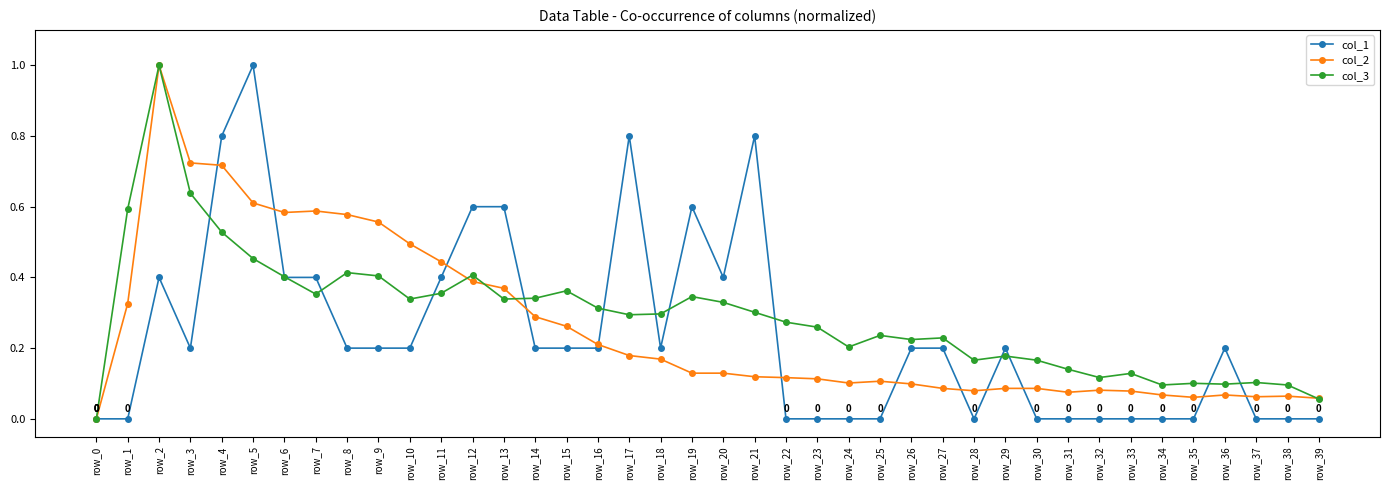

How many positive values does the col_3 series have?

39